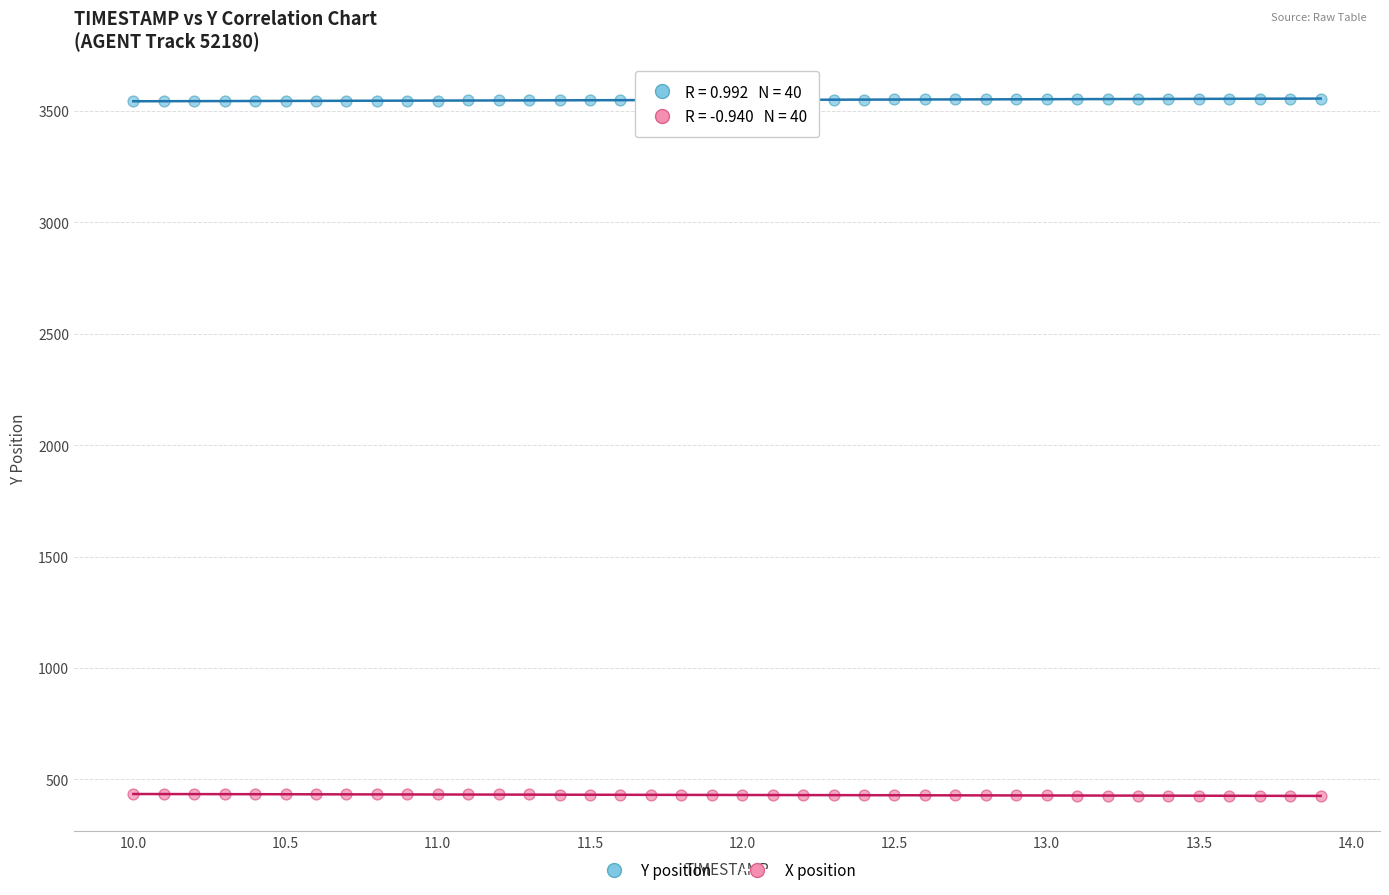

Which series reaches the minimum Y coordinate?

X position